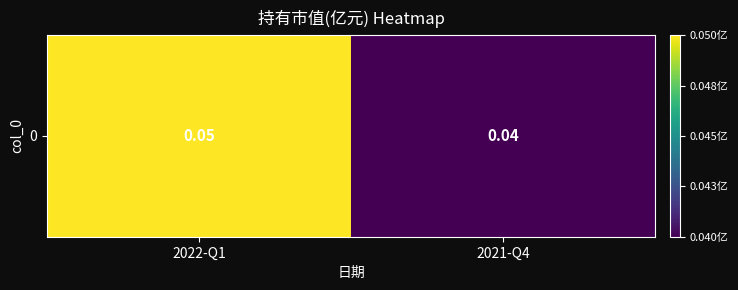

Reading right to left, list all the values displayed in this chart.

0.0	0.1